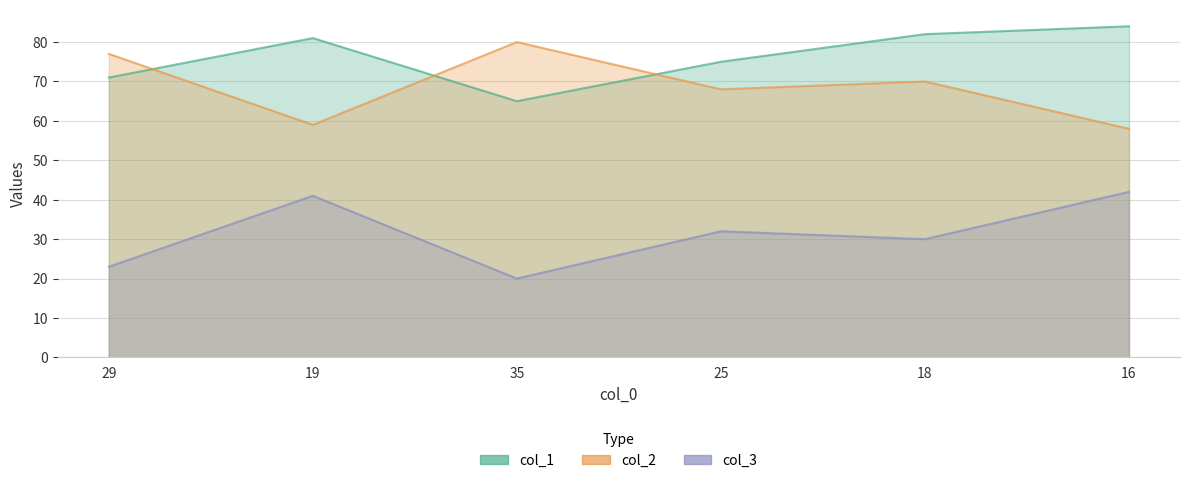

At which category is the sum across all series the highest?

16